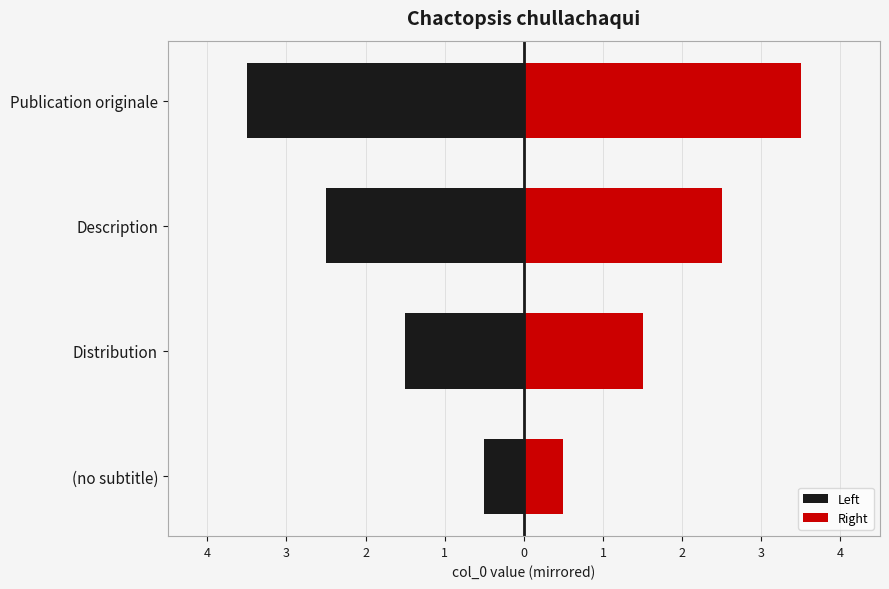

The Right series shows 2.2 at Distribution. True or false?

False